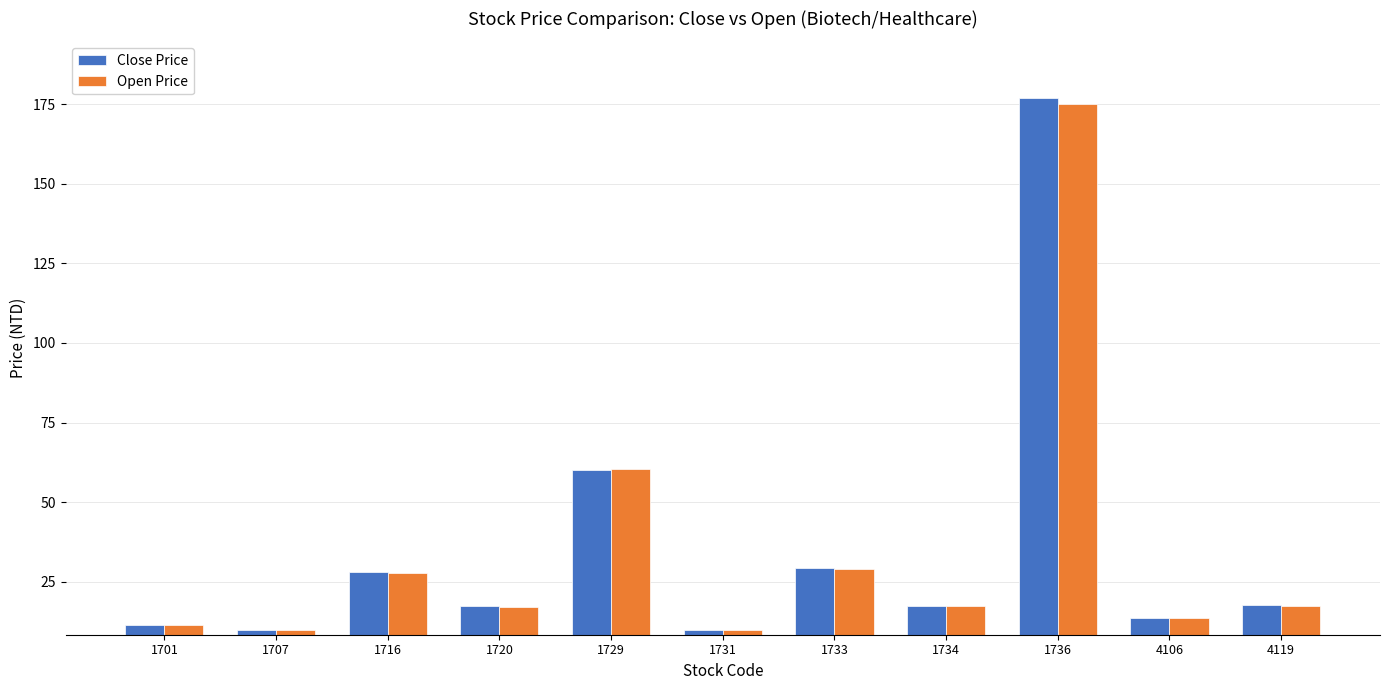

At which label does Close Price reach its peak?

1736